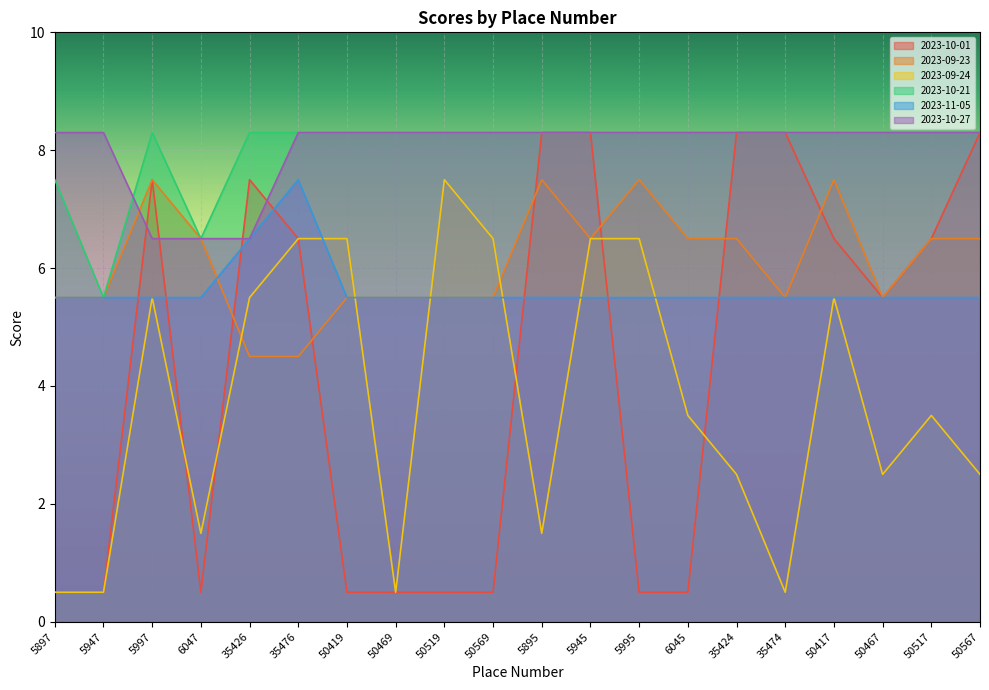

True or false: 2023-10-21 and 2023-09-24 intersect in this chart.

False